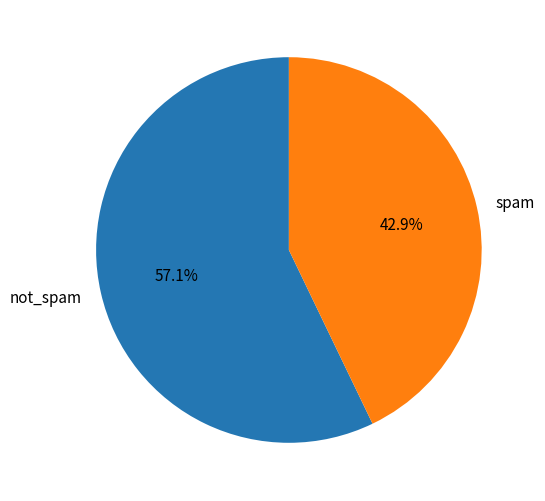

What is the total percentage of not_spam and spam?

100.0%